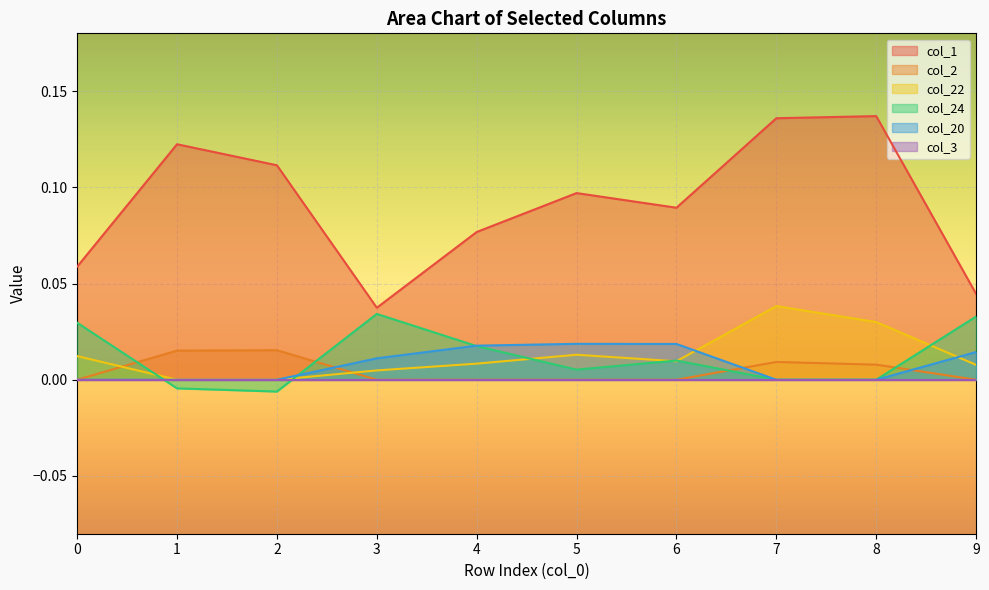

Which series changed the most between 5 and 9?

col_1